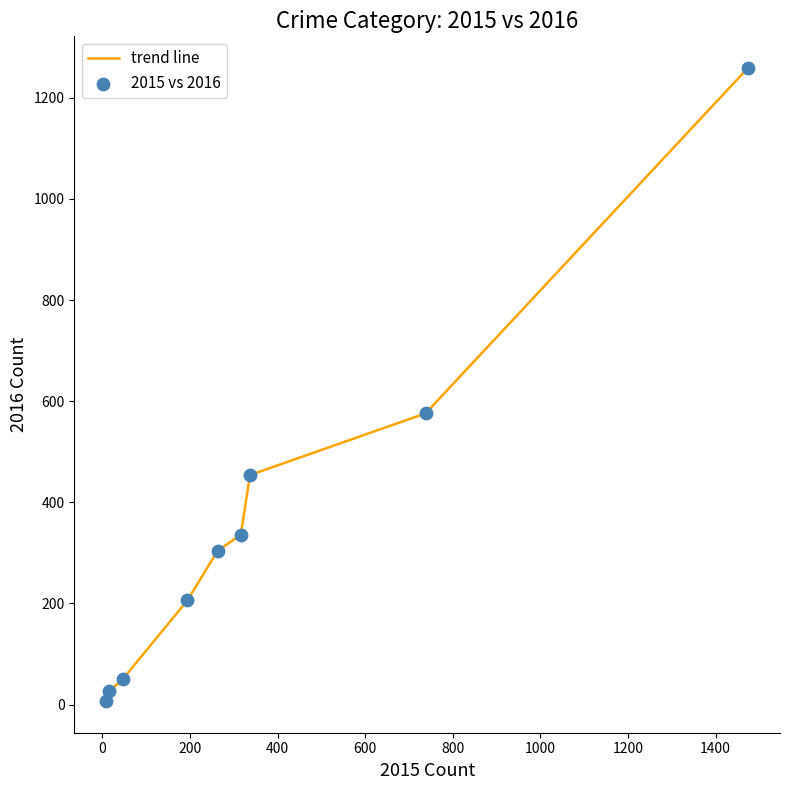

What is the difference between the maximum and minimum values?

1252